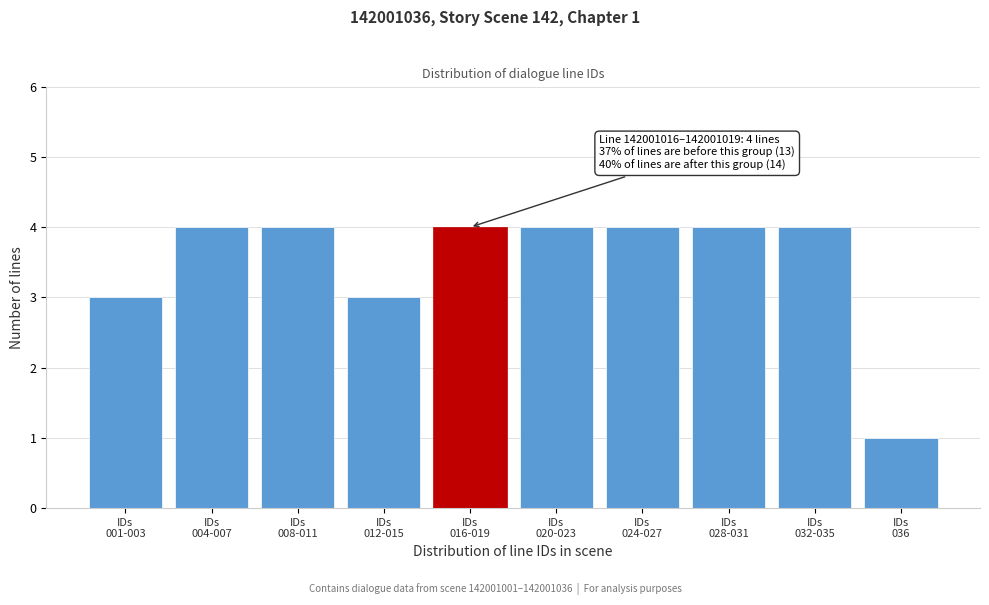

Reading left to right, transcribe all the data shown in this chart.

3	4	4	3	4	4	4	4	4	1